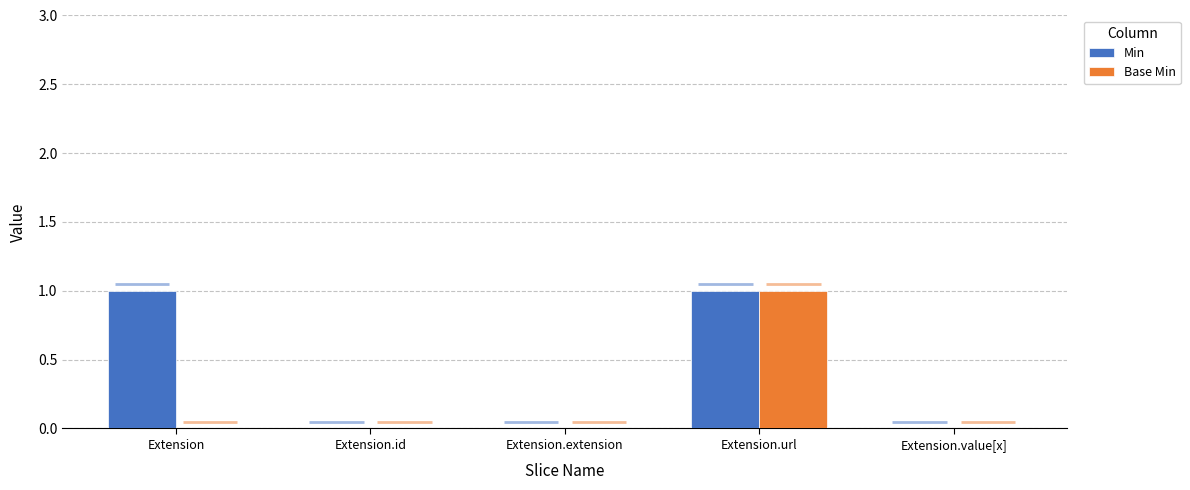

Rank the series by their maximum value, from lowest to highest.

Min, Base Min